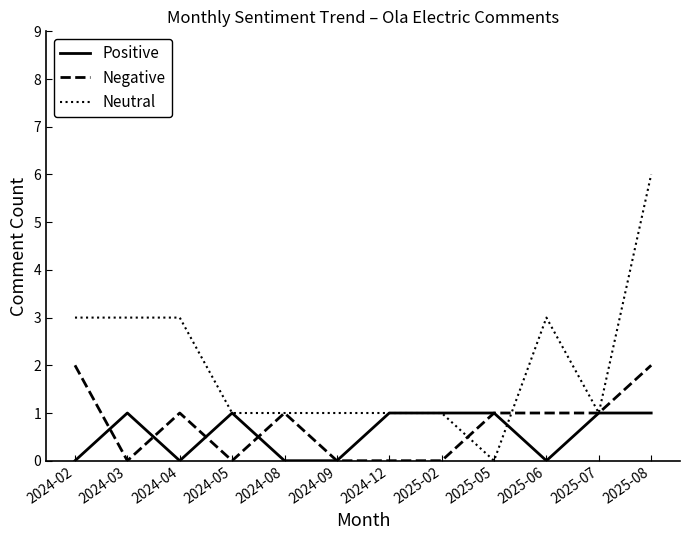

At which category does Positive reach its first local valley?

2024-04